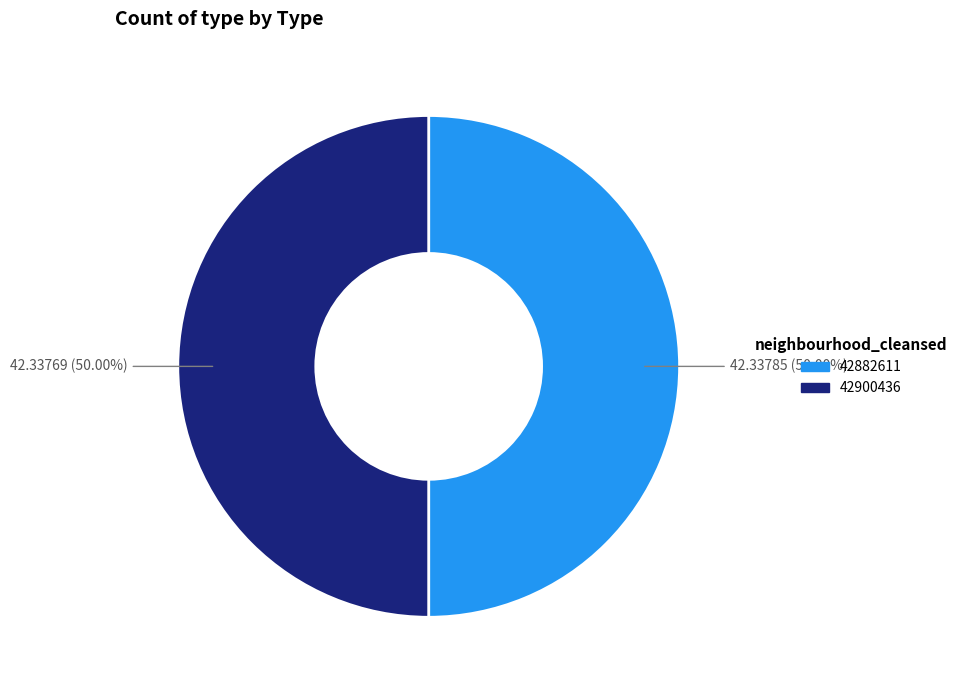

What is the total percentage of 42900436 and 42882611?

100.0%